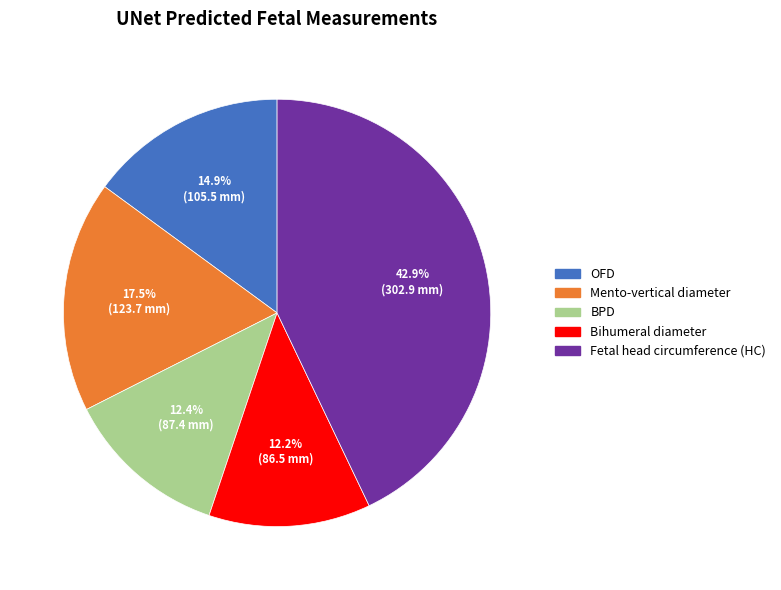

How many slices are in this pie chart?

5